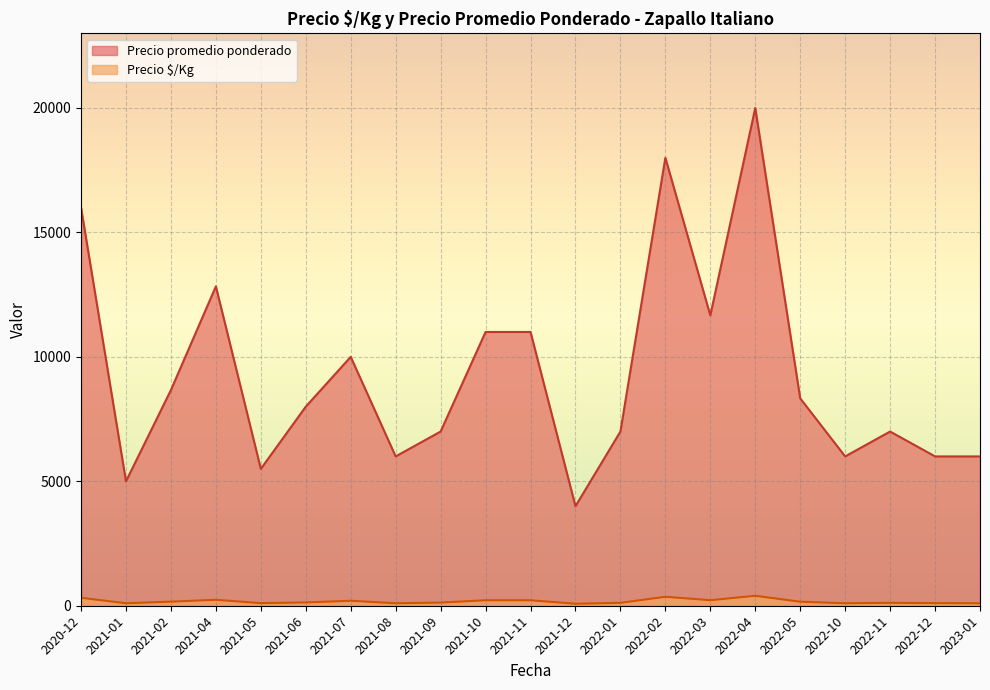

Is the value of Precio $/Kg at 2022-03 greater than the value of Precio promedio ponderado at 2021-04?

No